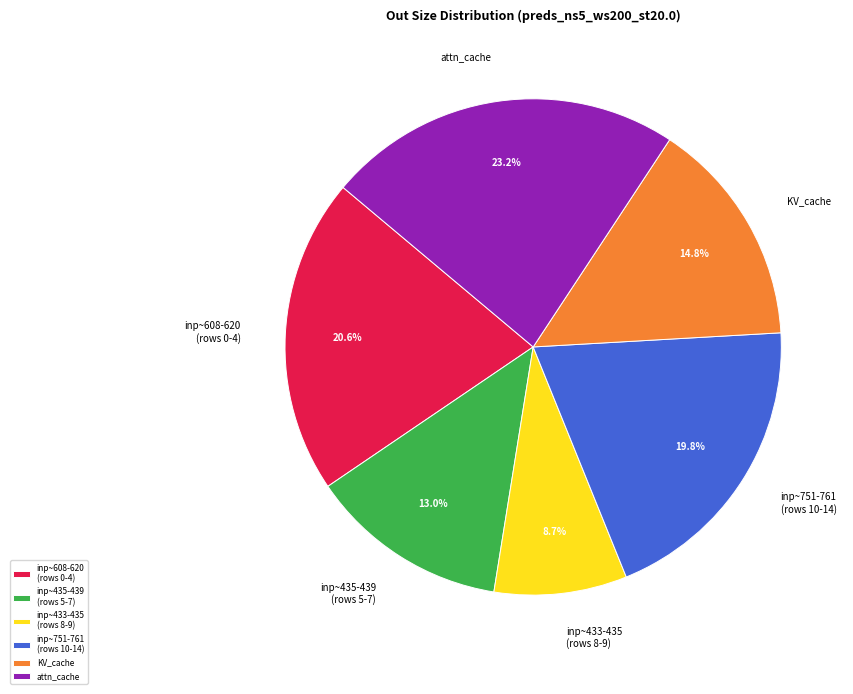

What portion of the pie excludes inp~608-620 (rows 0-4)?

79.4%